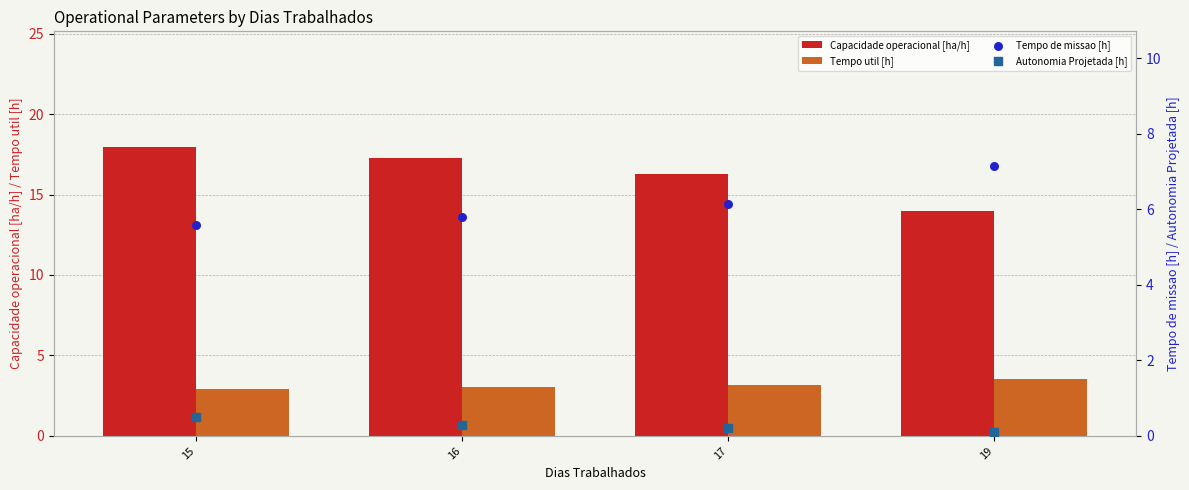

What are all the series names shown in the legend?

Capacidade operacional [ha/h], Tempo util [h], Tempo de missao [h], Autonomia Projetada [h]